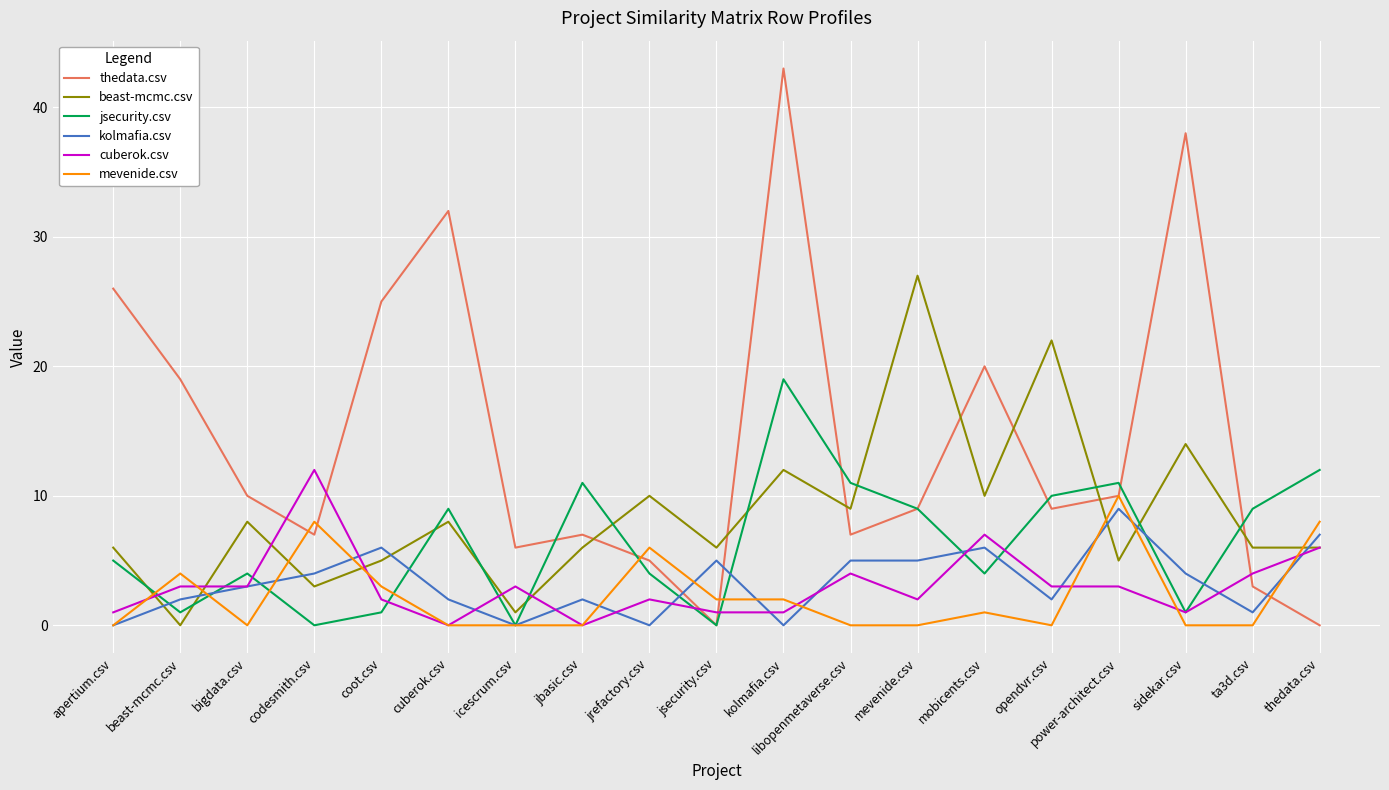

List the series in order of their peak value, highest first.

thedata.csv, beast-mcmc.csv, jsecurity.csv, cuberok.csv, mevenide.csv, kolmafia.csv